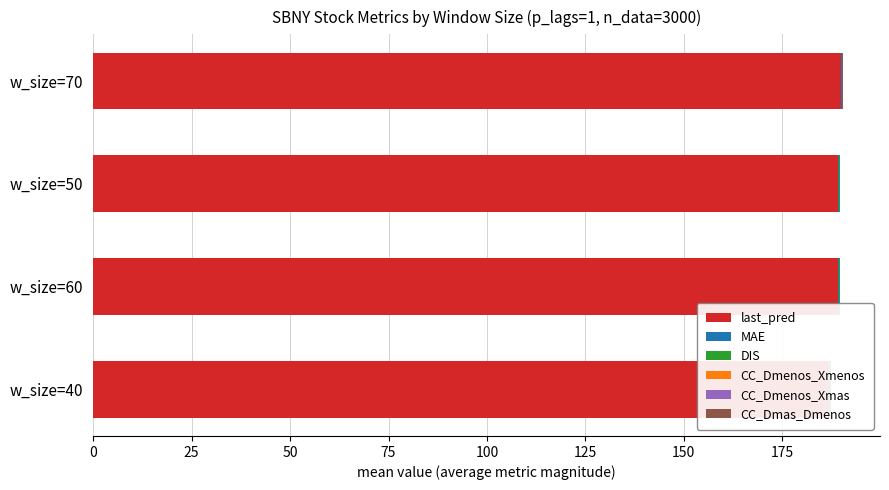

How many categories are shown in the chart?

4